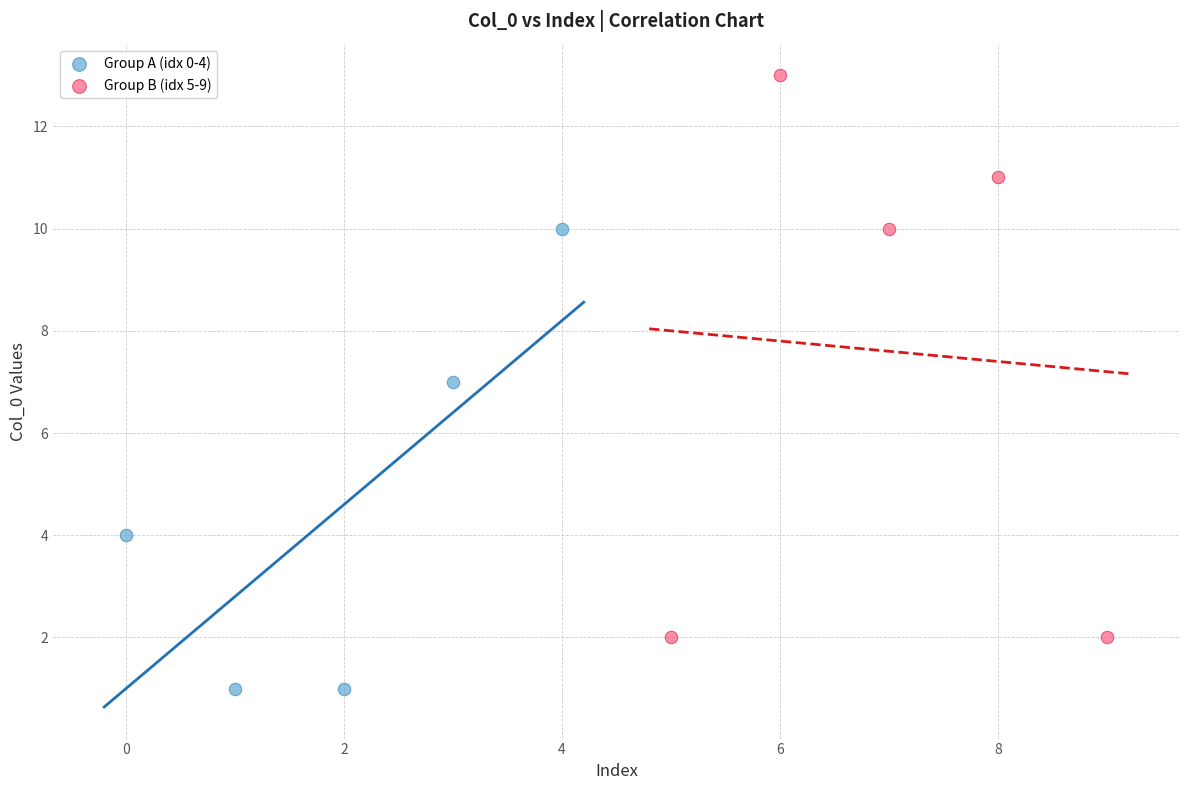

Which series has the largest Y range (max minus min)?

Group B (idx 5-9)